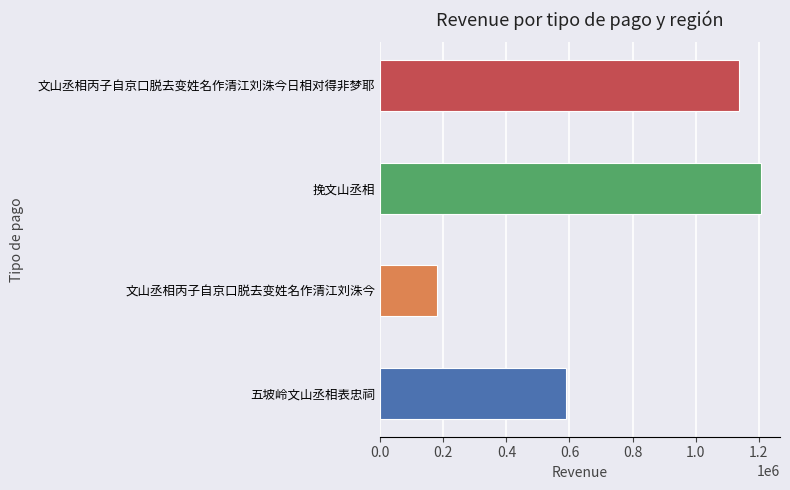

Reading bottom to top, what are all the values shown in this chart?

588648	181261	1207192	1138324